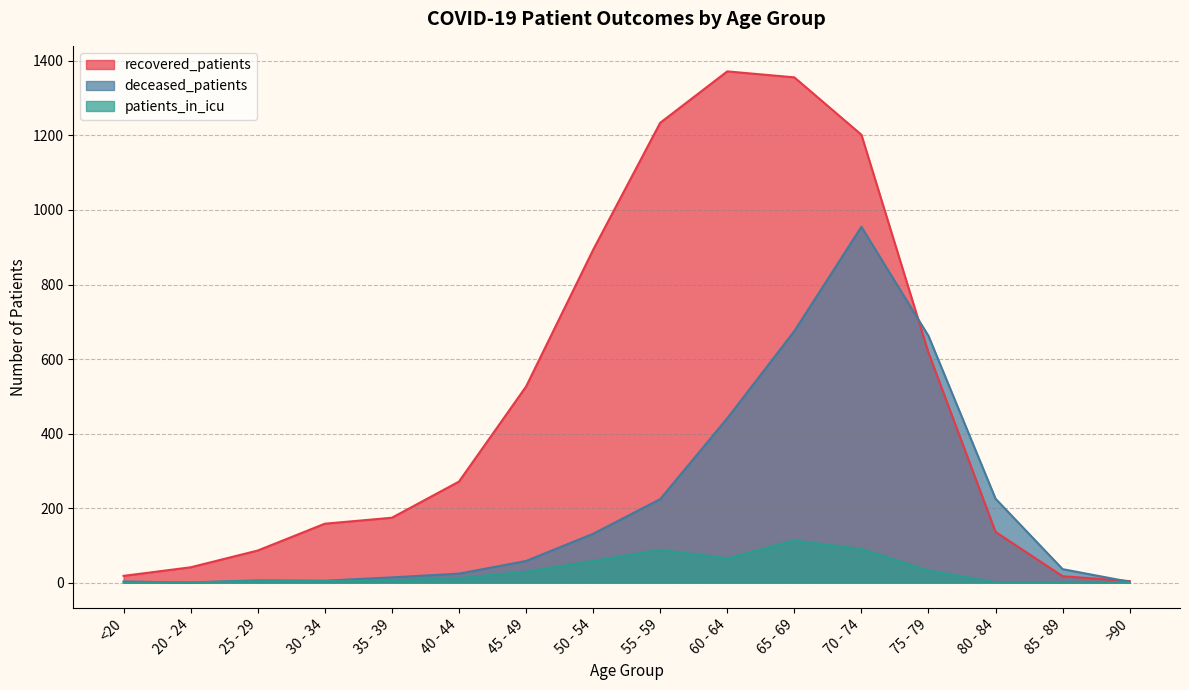

Does the chart have visible grid lines?

Yes